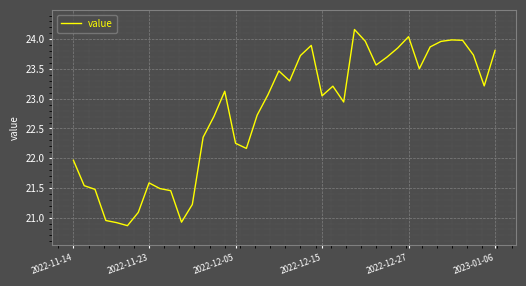

What is the minimum value shown in the chart?

20.9